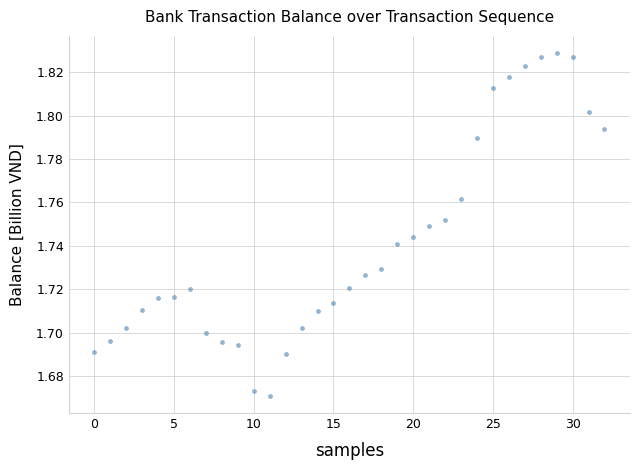

How many data points are displayed?

33